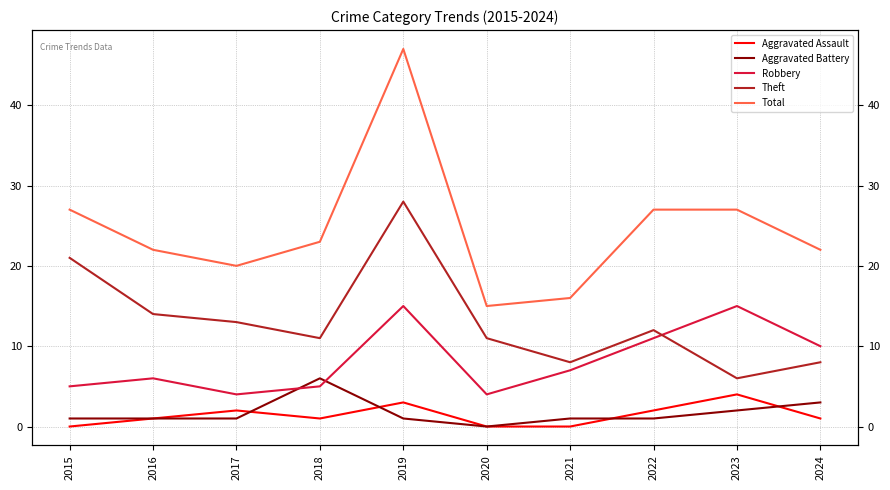

At which category is the sum across all series the highest?

2019